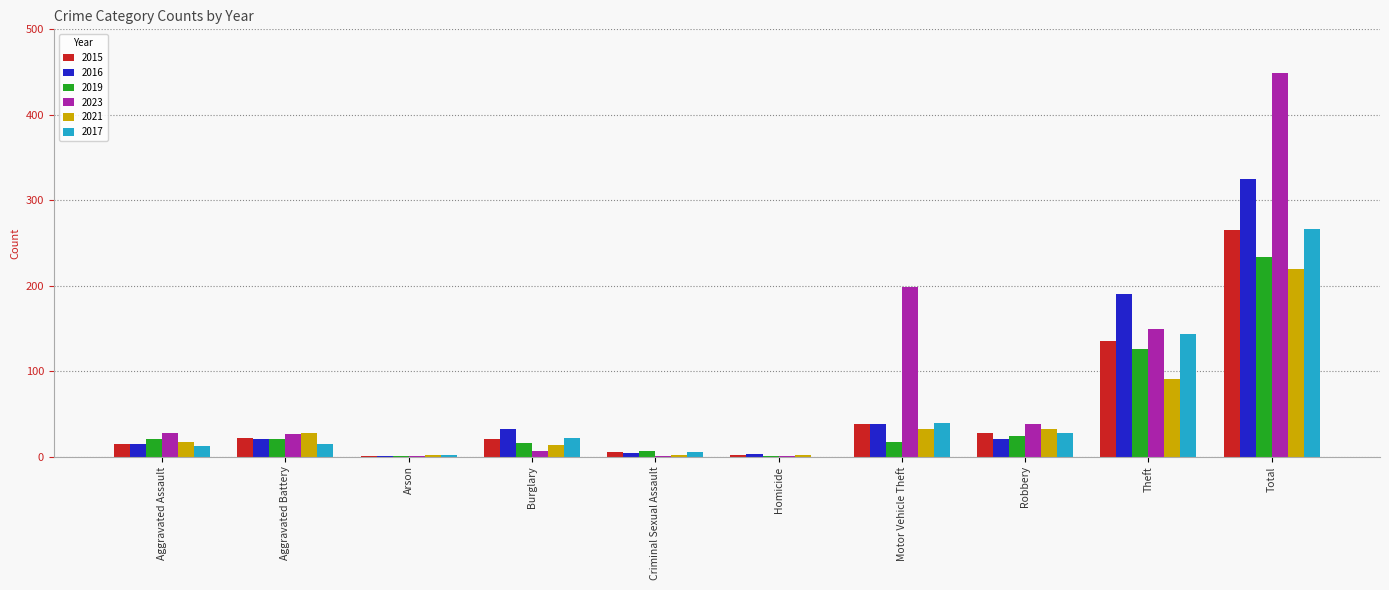

True or false: 2023 has a value of 60 at Theft.

False